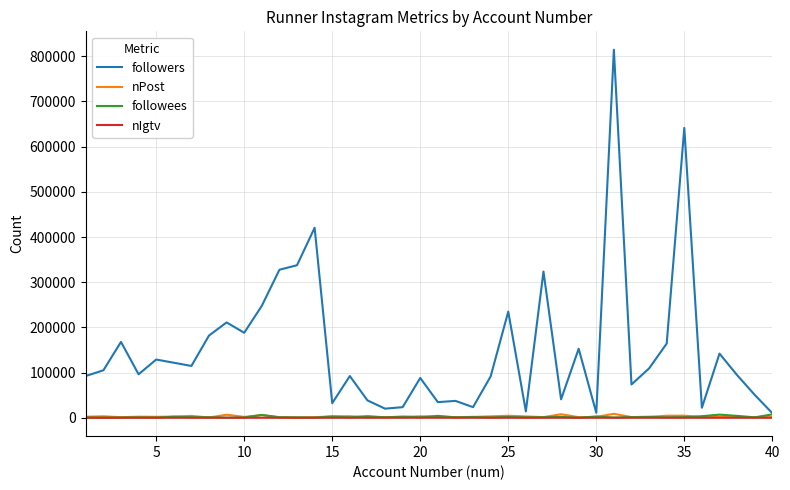

What is the highest value of the followers series?

814481